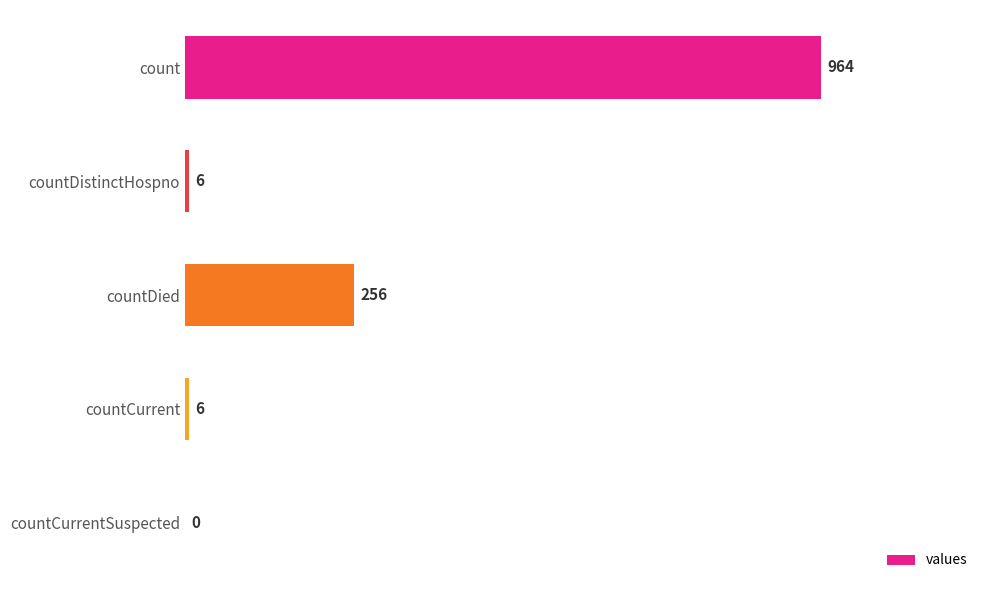

Reading top to bottom, extract all data points from this chart.

count=964	countDistinctHospno=6	countDied=256	countCurrent=6	countCurrentSuspected=0